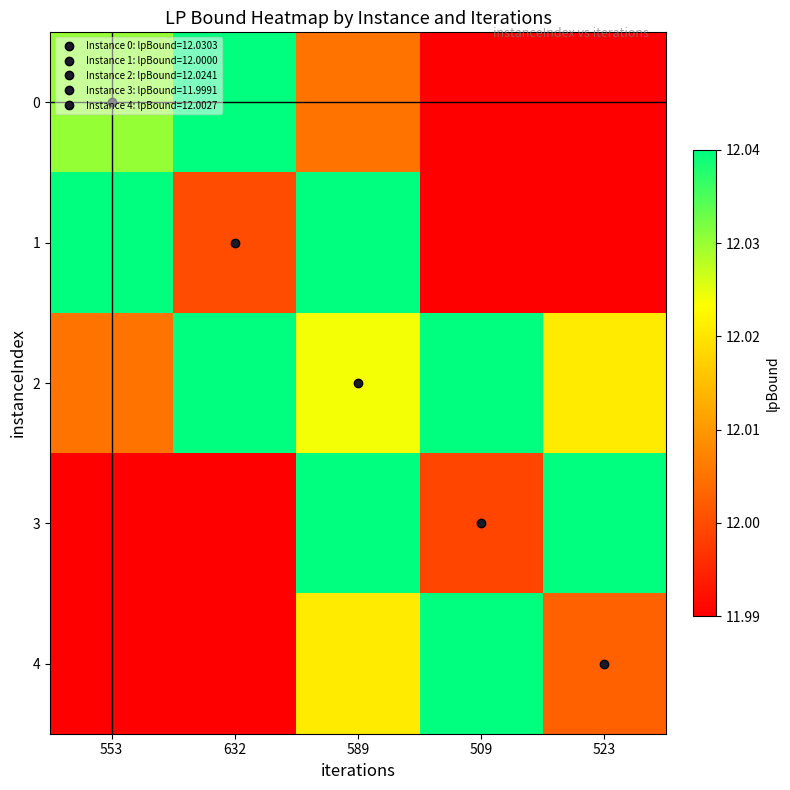

What is the total value across all series at 632?

61.5